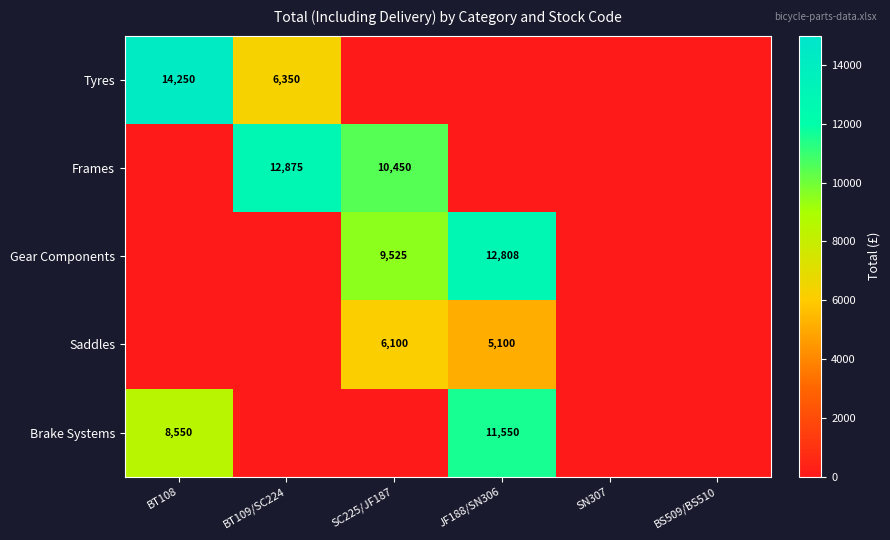

The Gear Components series shows 7753 at JF188/SN306. True or false?

False